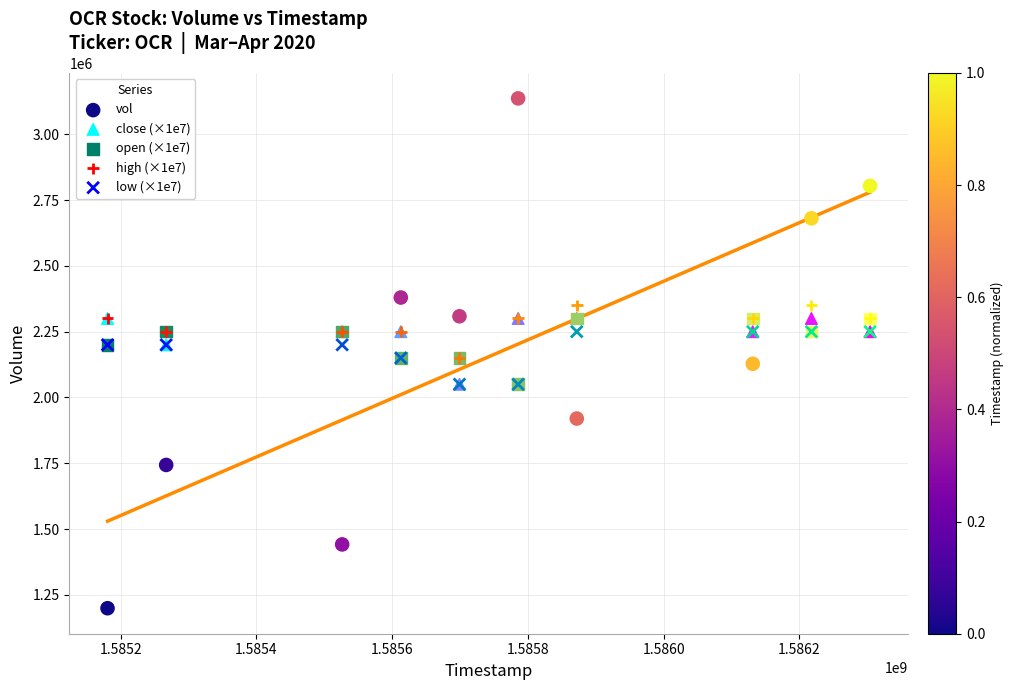

Which series has the widest spread of Y values?

vol